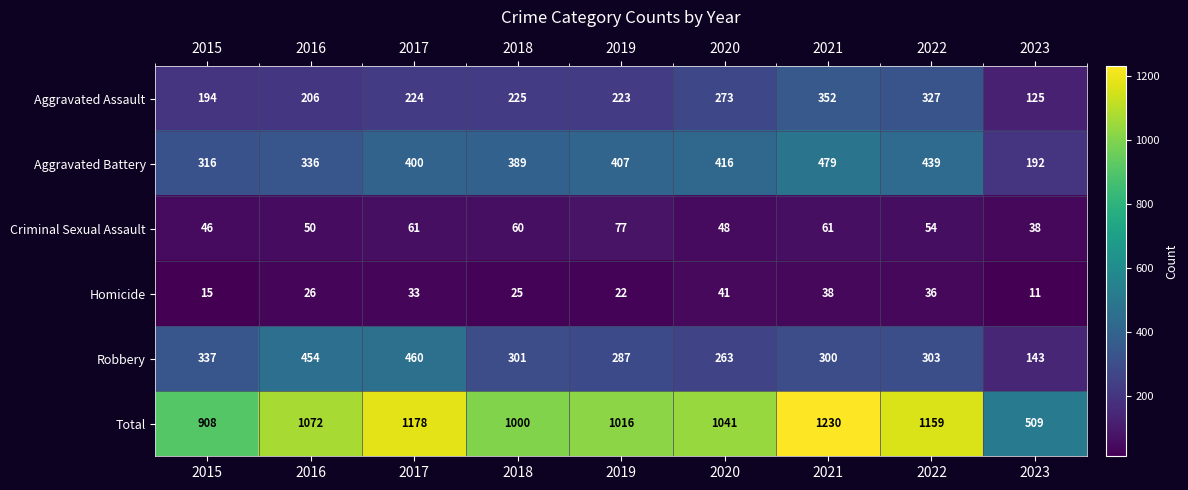

What is the average value of the Aggravated Assault series?

239